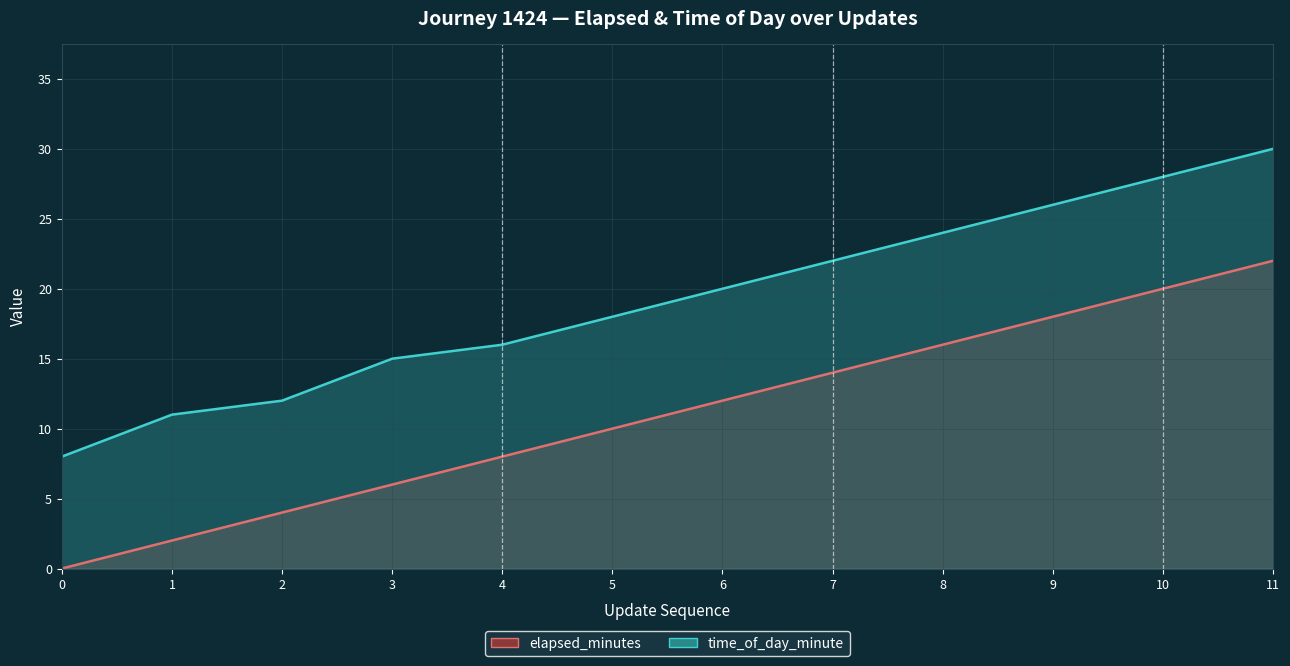

Which series has the largest range (max minus min)?

elapsed_minutes